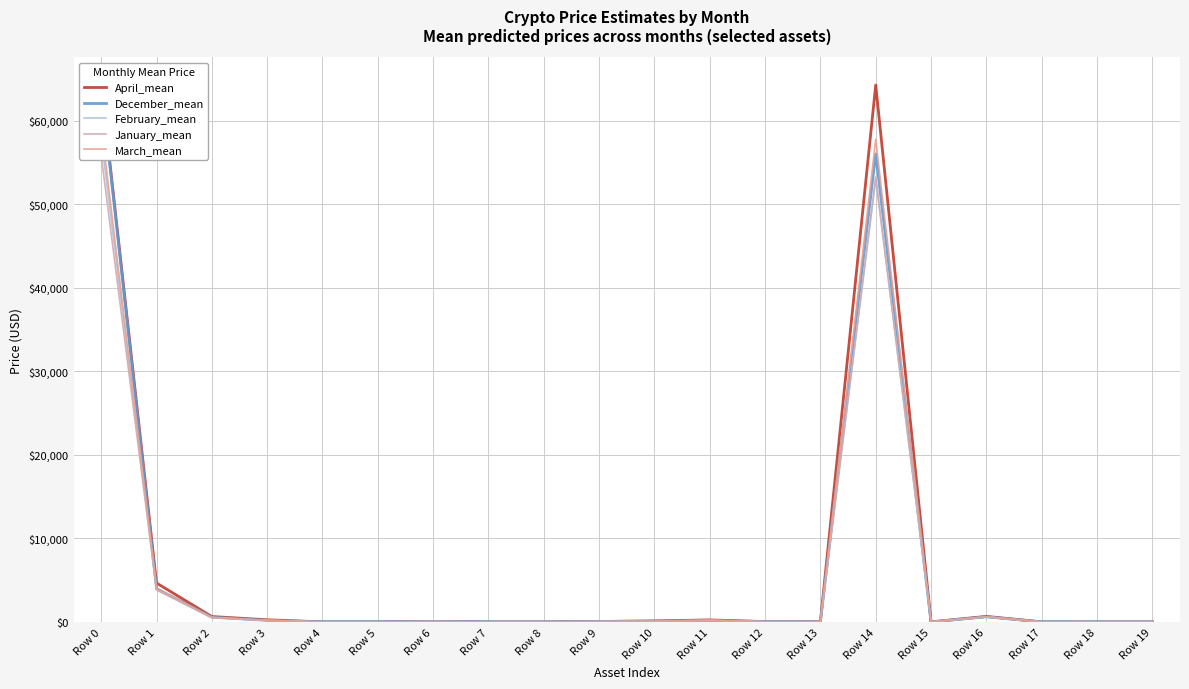

What is the value of the January_mean point at the 19th from the left?

0.1